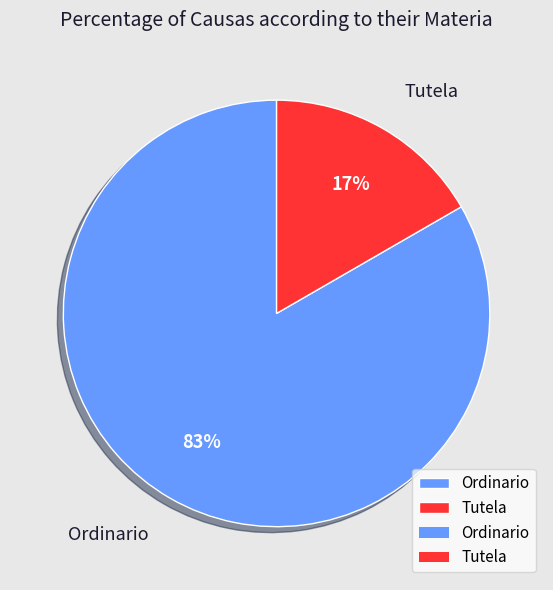

Do Tutela and Ordinario together represent more than half of the pie?

Yes